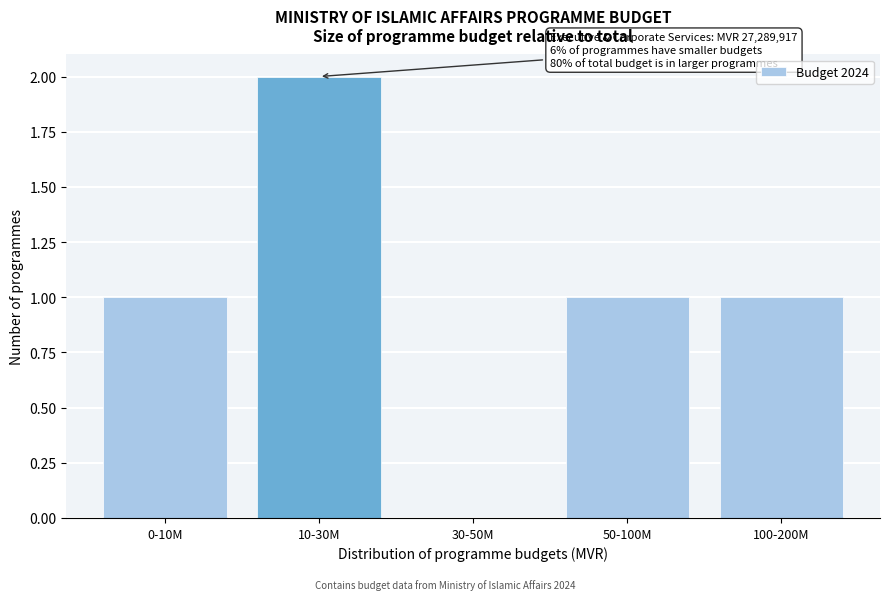

Reading right to left, extract all data points from this chart.

100-200M=1	50-100M=1	30-50M=0	10-30M=2	0-10M=1